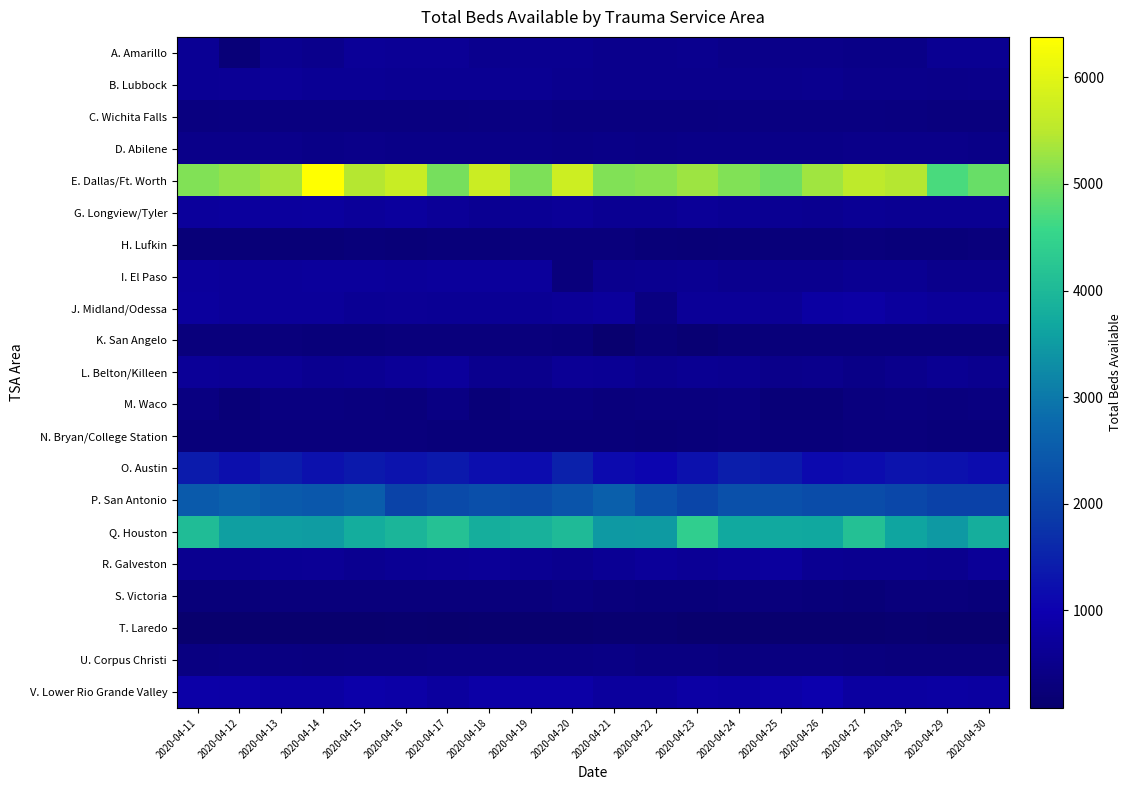

What is the minimum value shown in the chart?

86